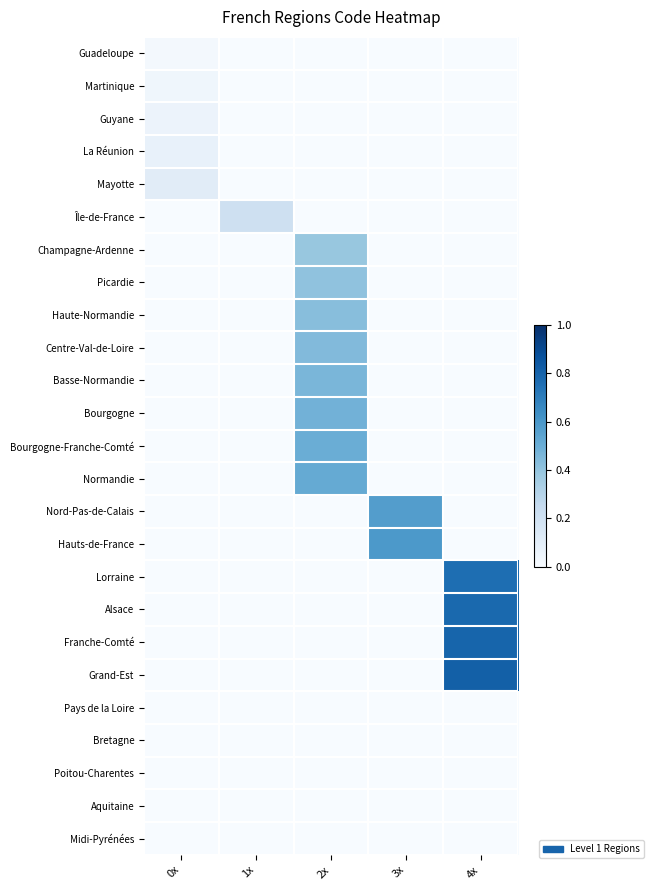

Between 3x and 4x, which series saw the biggest shift?

Grand-Est